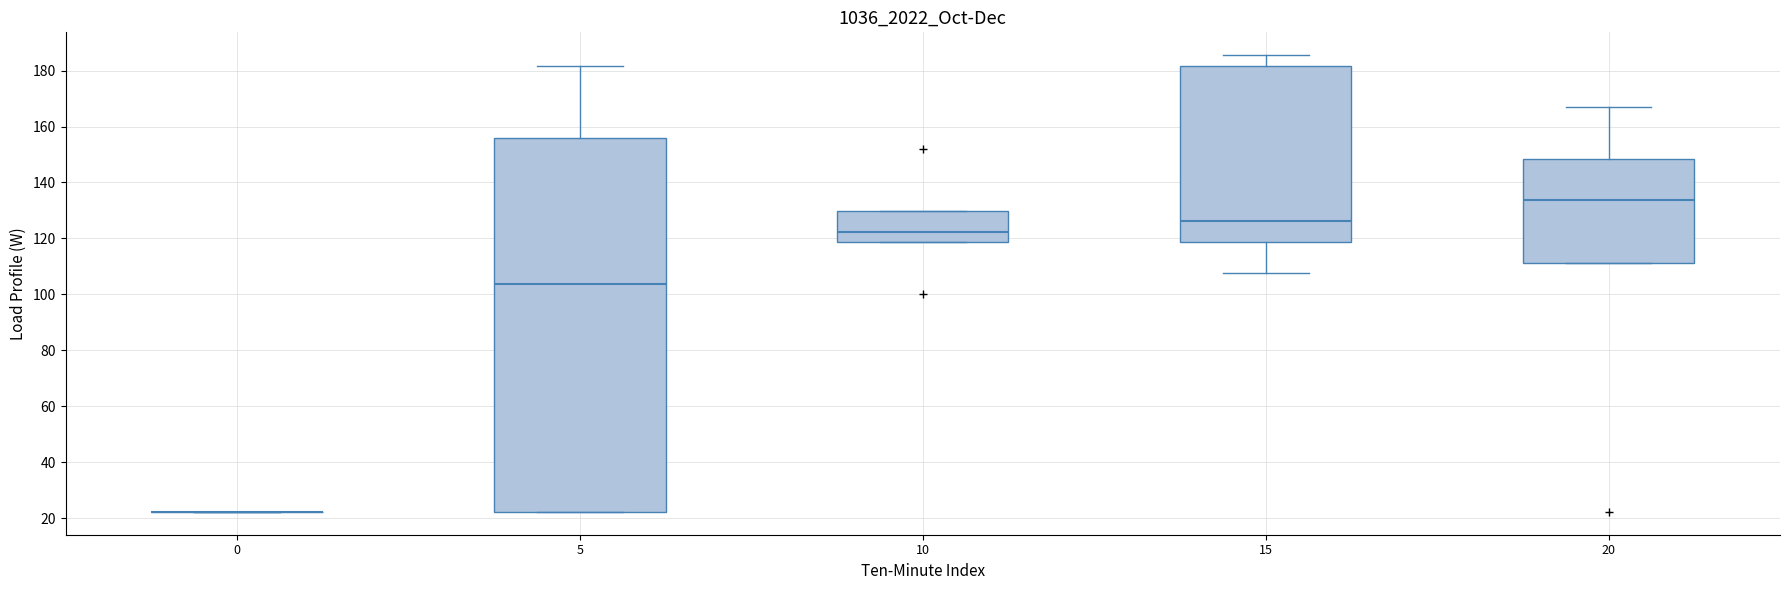

Reading left to right, transcribe this box plot: for each box, give where its median line is, the range the box spans, and where its two whiskers end, as read against the y-axis. The values are not printed on the chart, so give them approximately, as read against the axis.

0: box collapsed to a line at 22, whiskers 22 to 22
5: median 104, box 22 to 156, whiskers 22 to 182
10: median 122, box 118 to 130, whiskers 118 to 130
15: median 126, box 118 to 182, whiskers 108 to 186
20: median 134, box 112 to 148, whiskers 112 to 166